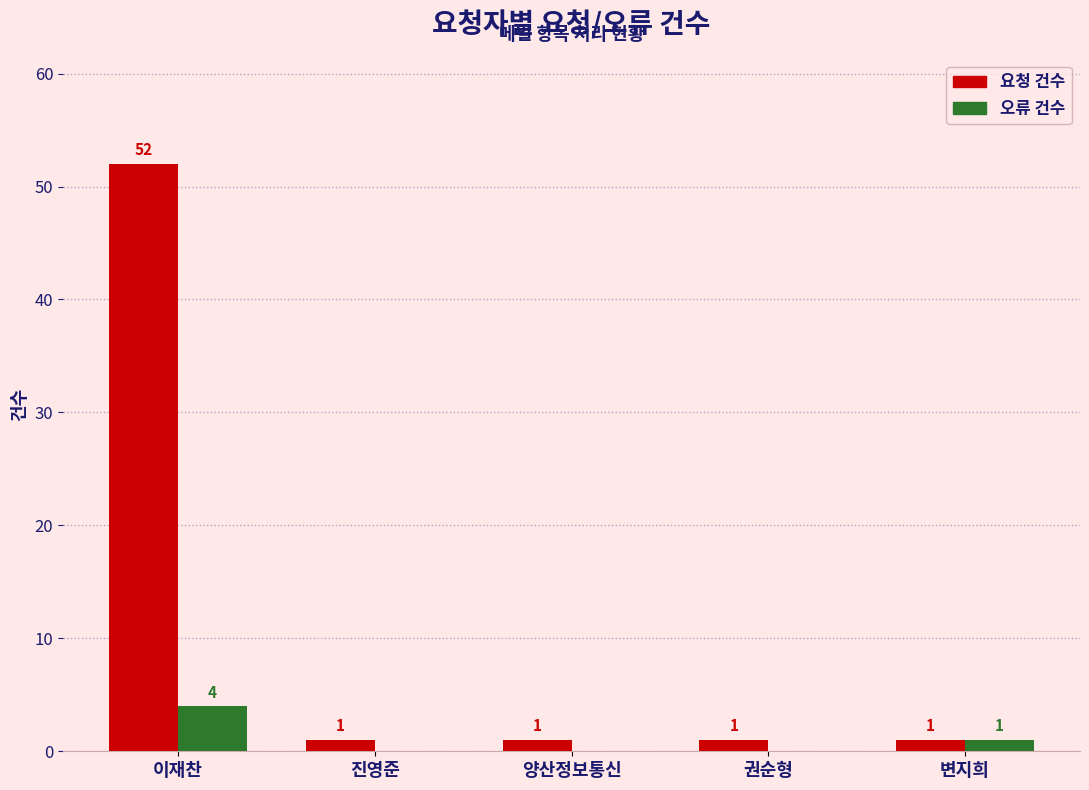

Which series has the largest total across all categories?

요청 건수